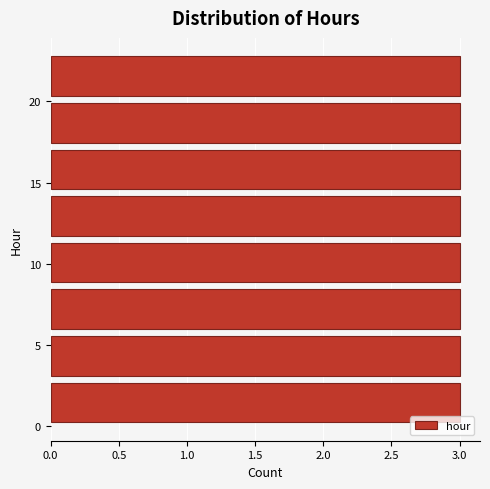

How long is the bar that spans 20.0 to 23.0 on the y-axis? Neither the bar edges nor the lengths are printed on the chart, so give them approximately, as read against the axes.

3